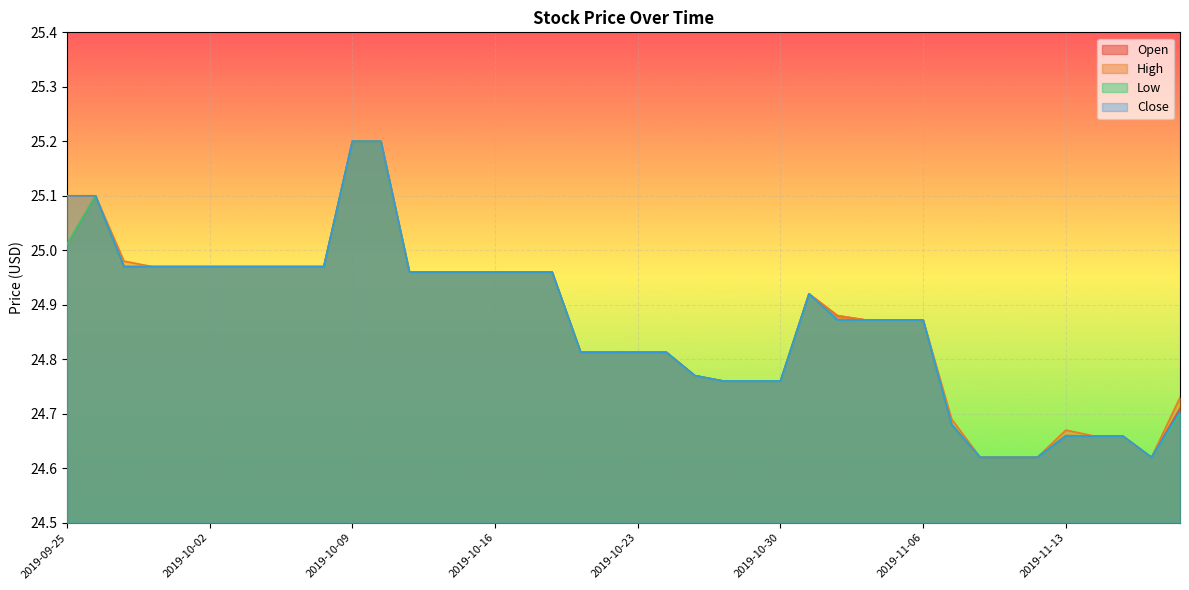

Rank the series at 2019-11-08 from highest to lowest value.

Open, High, Low, Close